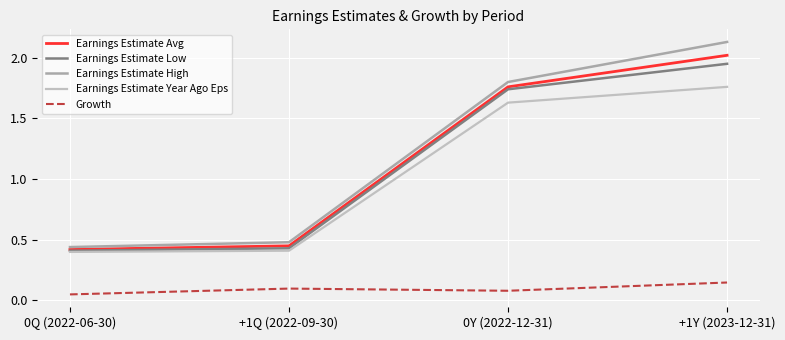

Does the chart have visible grid lines?

Yes